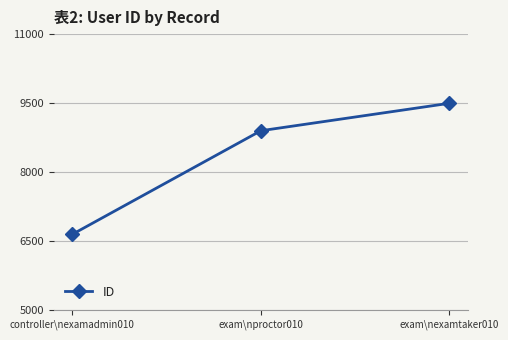

List the labels in order of value, largest first.

exam\nexamtaker010, exam\nproctor010, controller\nexamadmin010